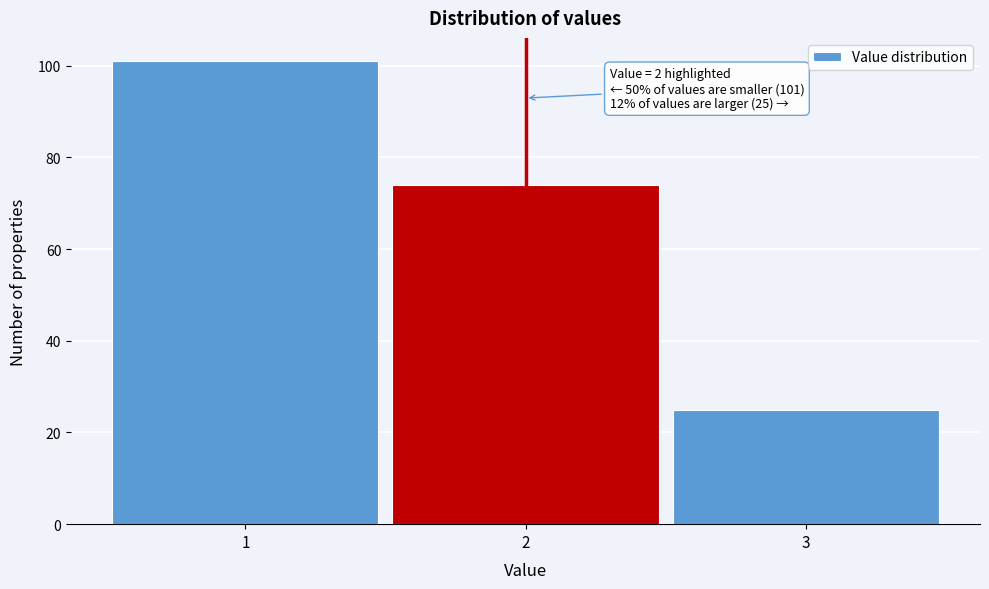

Over which range of the x-axis is the bar tallest?

0.5 to 1.5